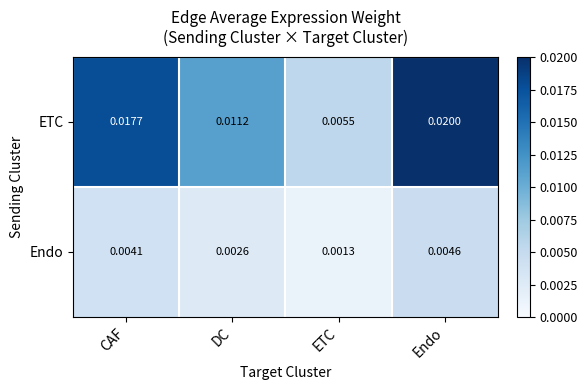

Which label corresponds to the smallest value in the chart?

ETC